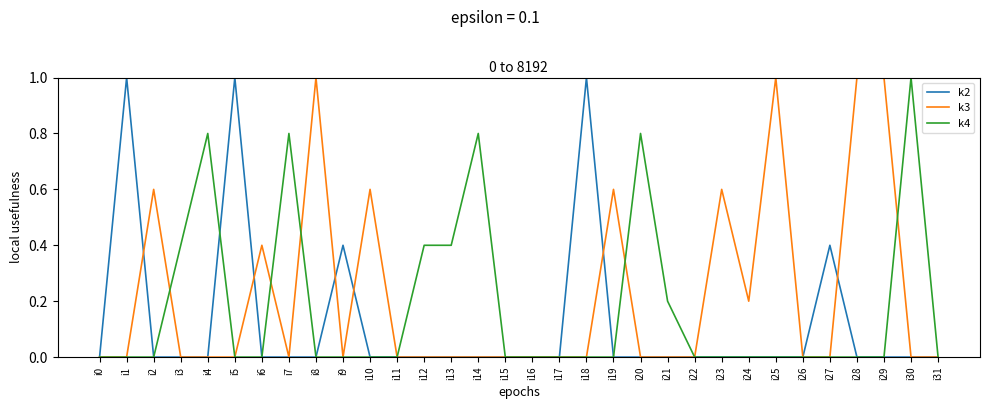

What is the highest value of the k3 series?

1.0